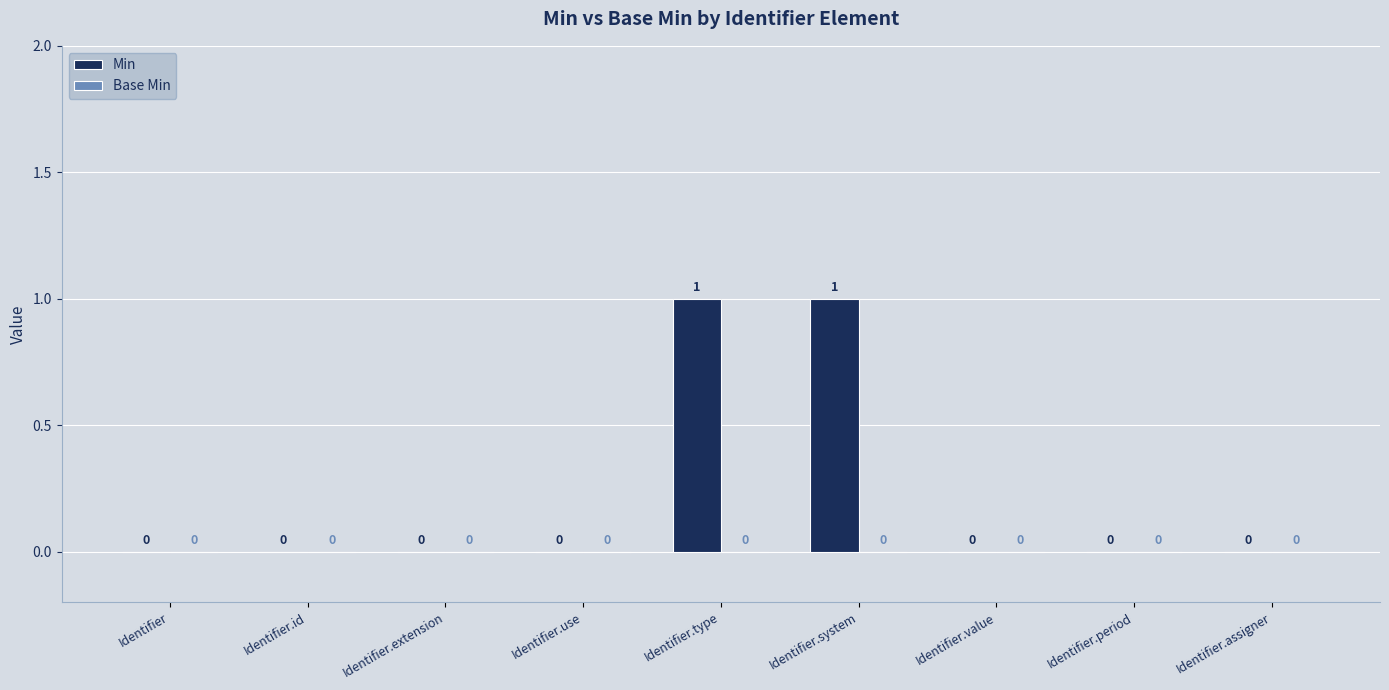

The chart shows a value of 0 at Identifier.assigner. True or false?

True